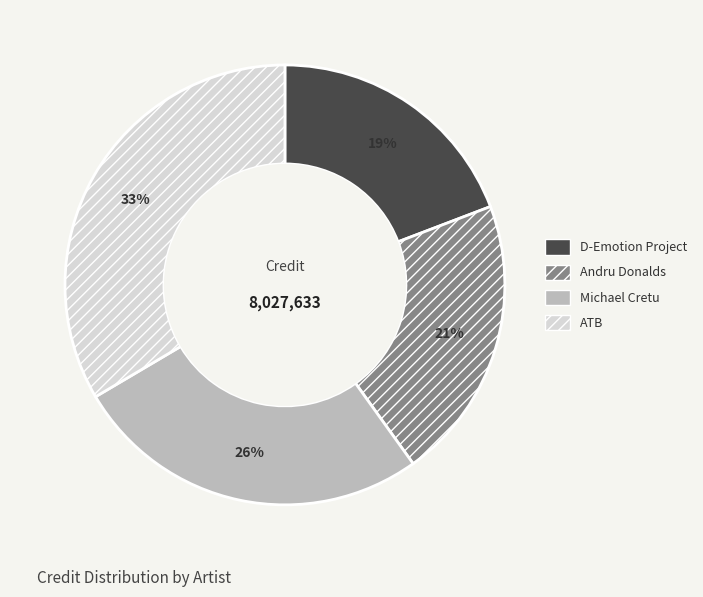

To the nearest percent, what percentage of the pie is Michael Cretu?

26%